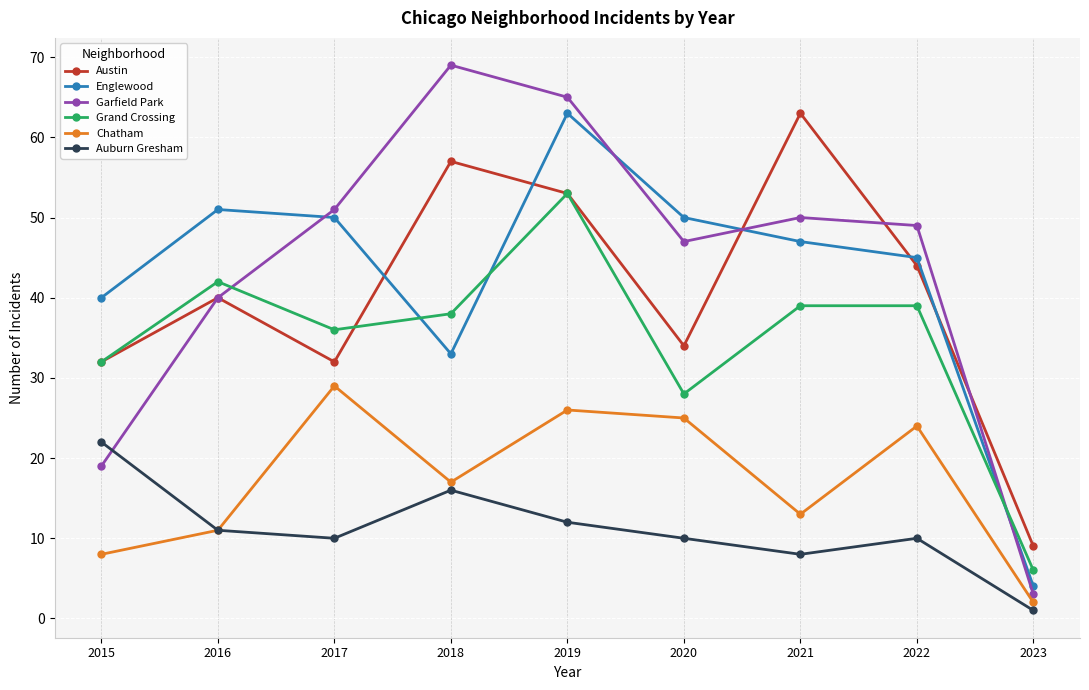

True or false: Austin and Auburn Gresham intersect in this chart.

False